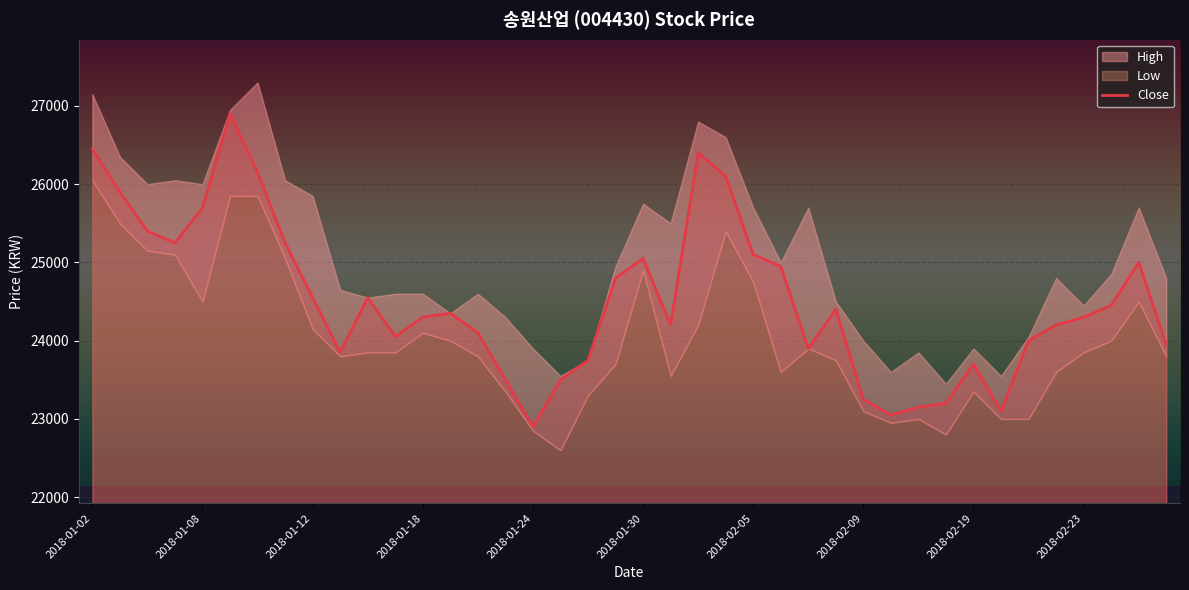

Which category has the lowest value in the Close series?

2018-01-24